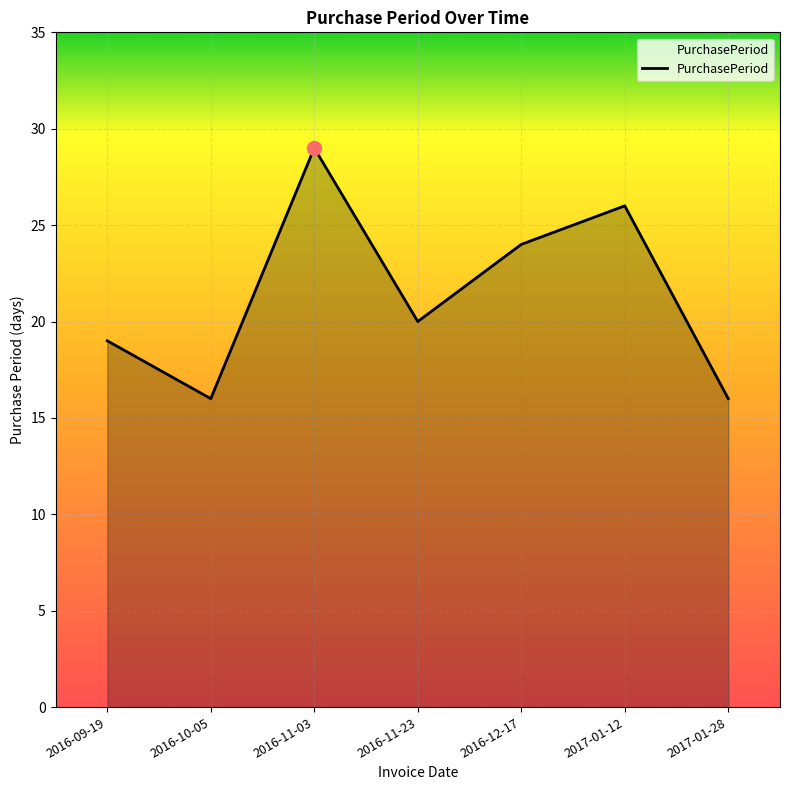

Approximately how many times larger is the value at 2016-12-17 compared to 2017-01-28?

1.5